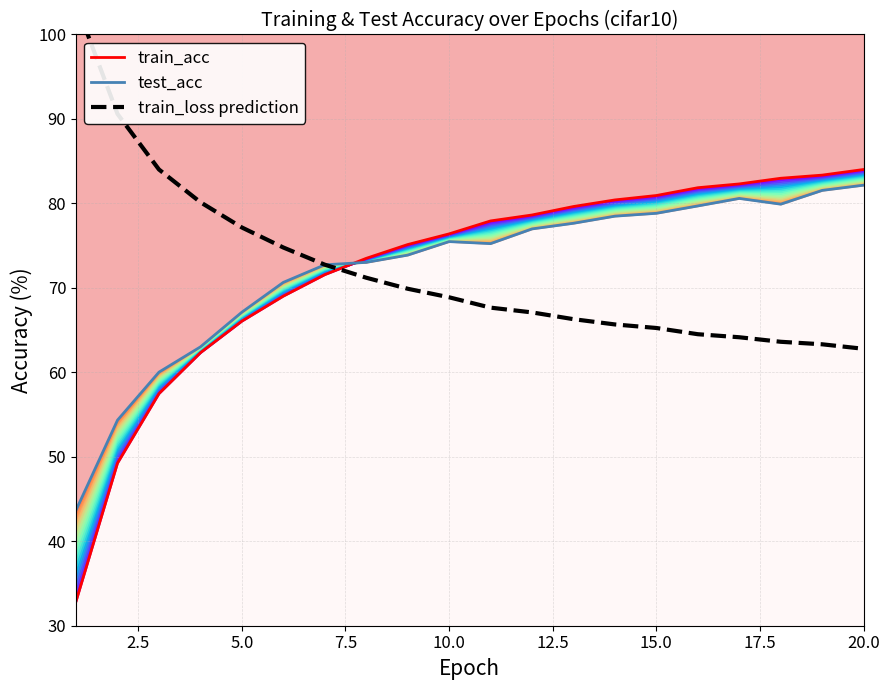

Between 0.0 and 9, which is larger?

9